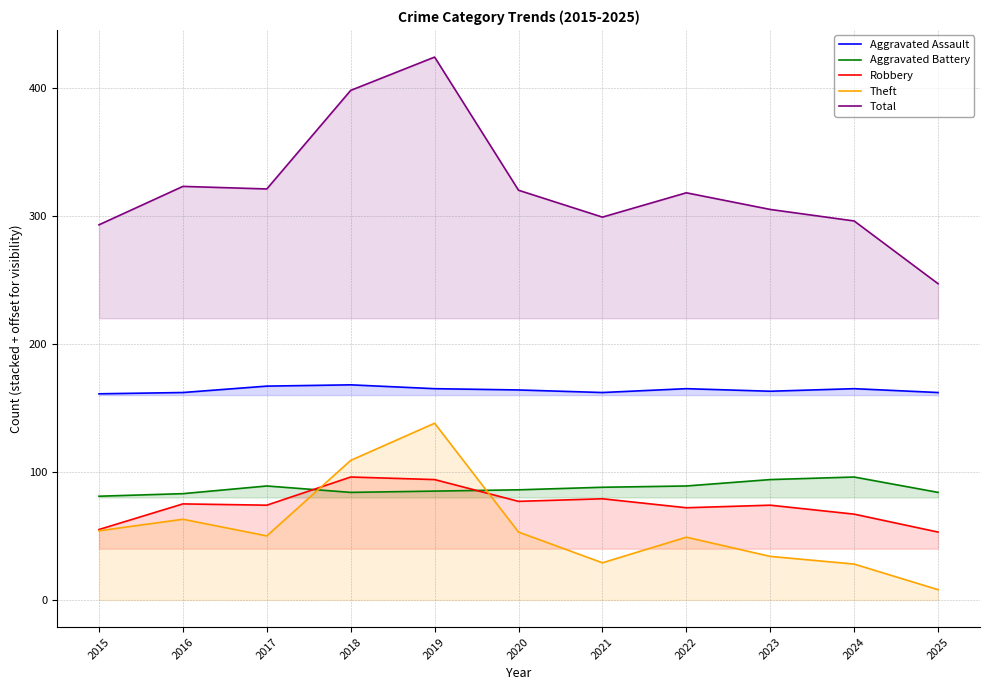

What is the difference between the maximum and minimum values in the Aggravated Battery series?

15